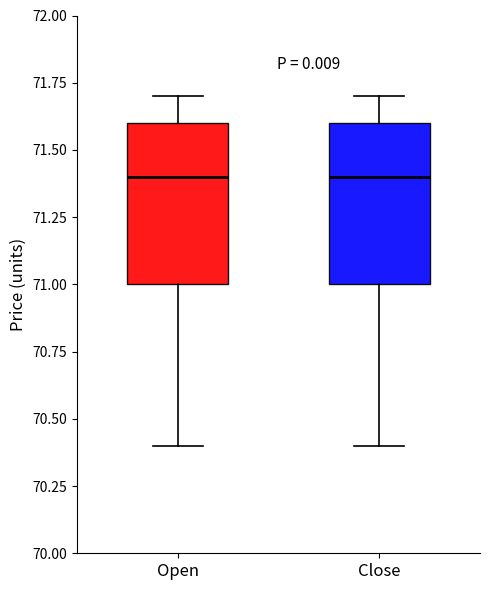

Reading left to right, transcribe this box plot: for each box, give where its median line is, the range the box spans, and where its two whiskers end, as read against the y-axis. The values are not printed on the chart, so give them approximately, as read against the axis.

Open: median 71.4, box 71.0 to 71.6, whiskers 70.4 to 71.7
Close: median 71.4, box 71.0 to 71.6, whiskers 70.4 to 71.7